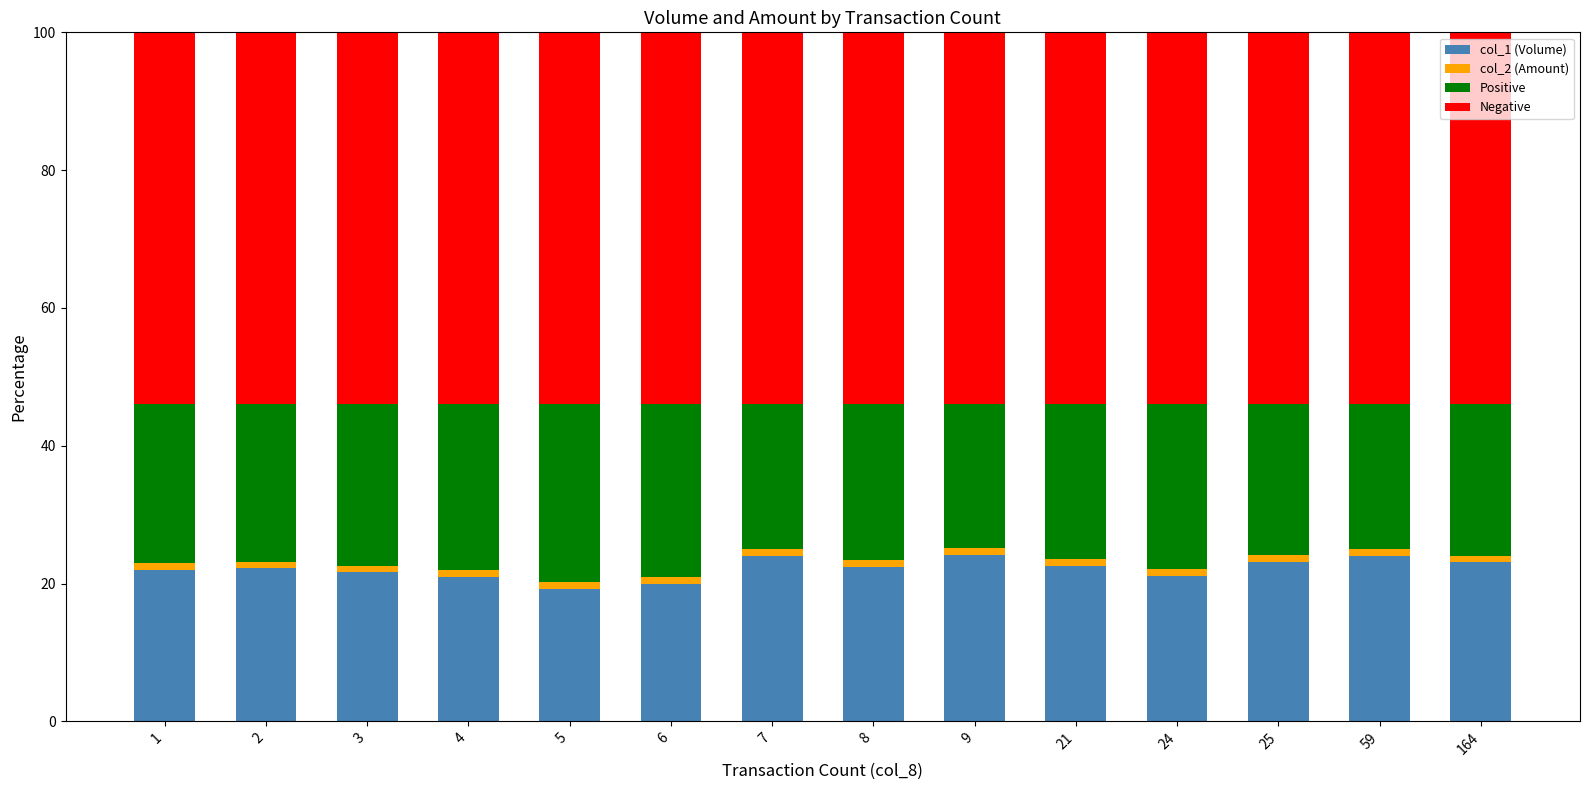

What are all the series names shown in the legend?

col_1 (Volume), col_2 (Amount), Positive, Negative